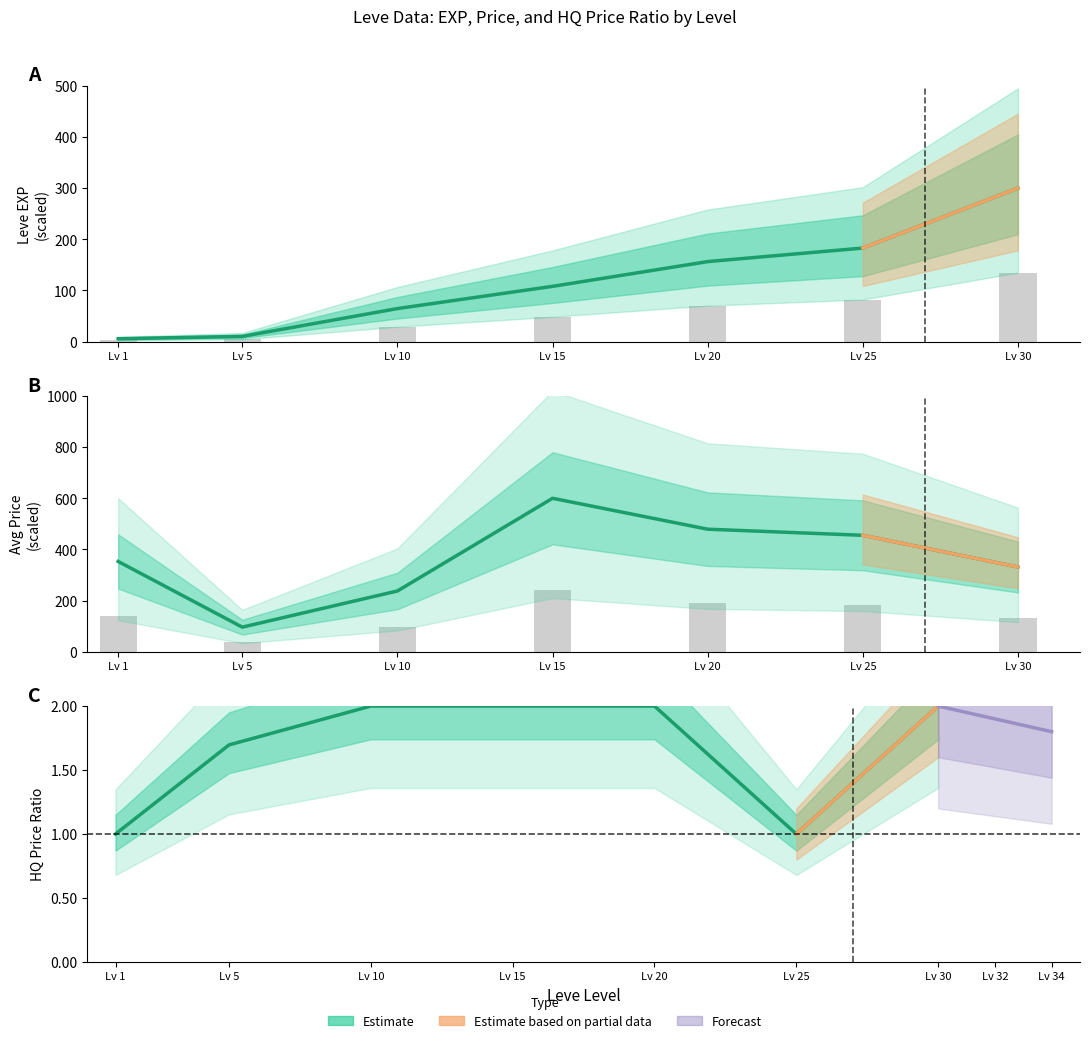

How many distinct data groups are displayed?

3